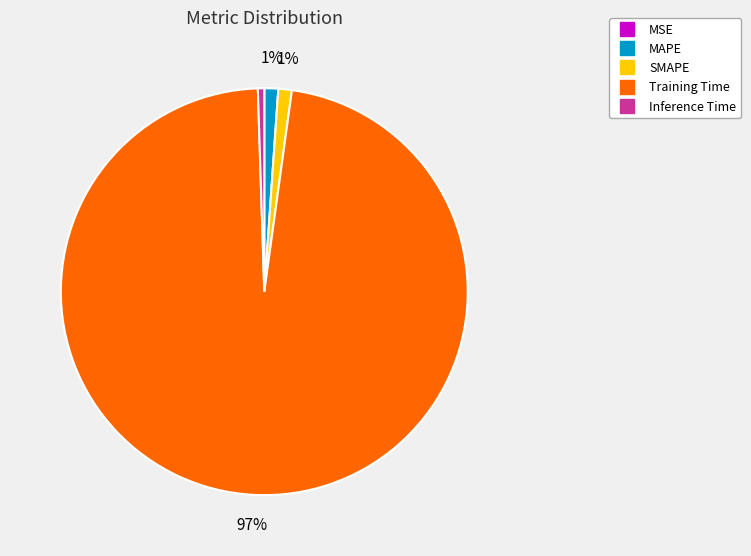

To the nearest percent, what is the combined percentage of Training Time and SMAPE?

98%